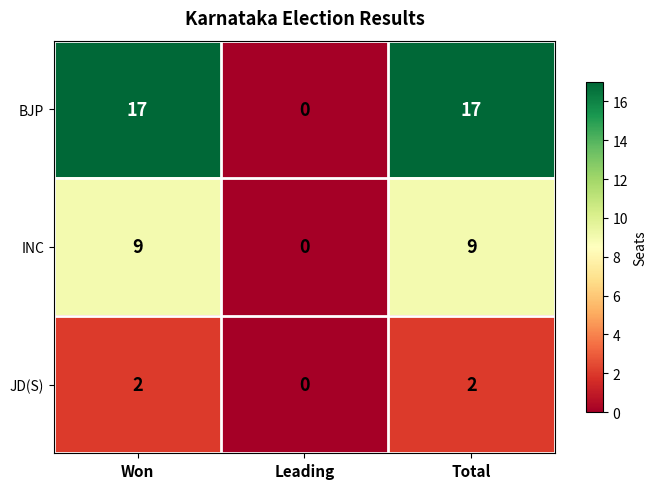

What is the difference between the maximum and minimum values in the BJP series?

17